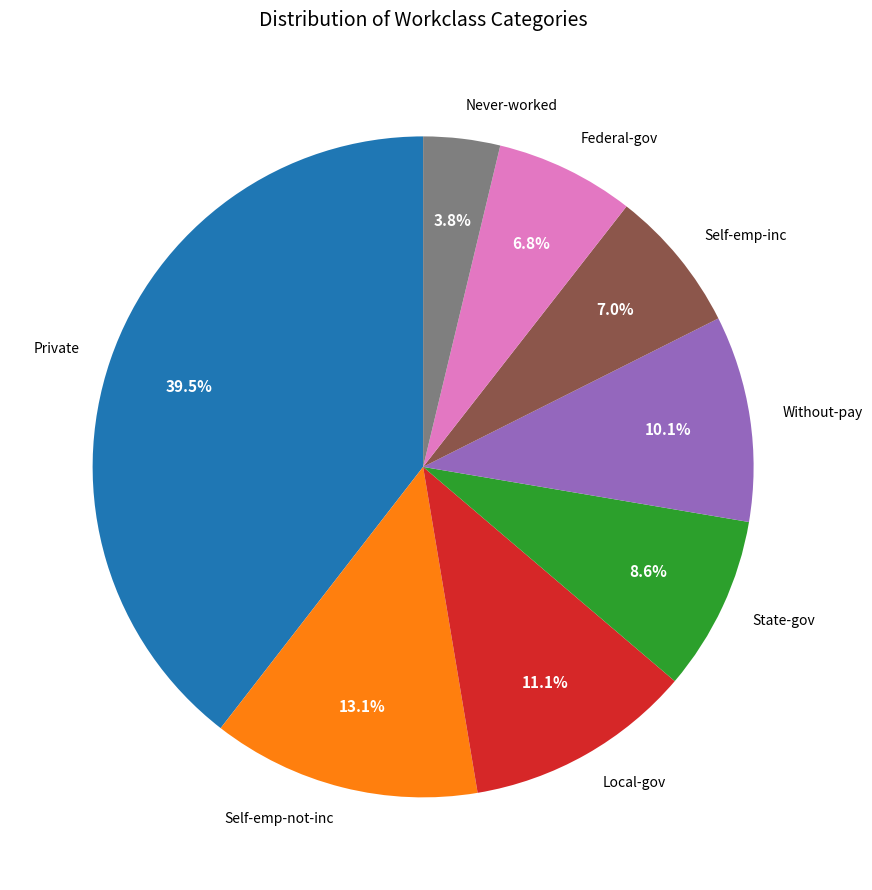

What is the ratio of the value at Without-pay to the value at Self-emp-not-inc?

0.8